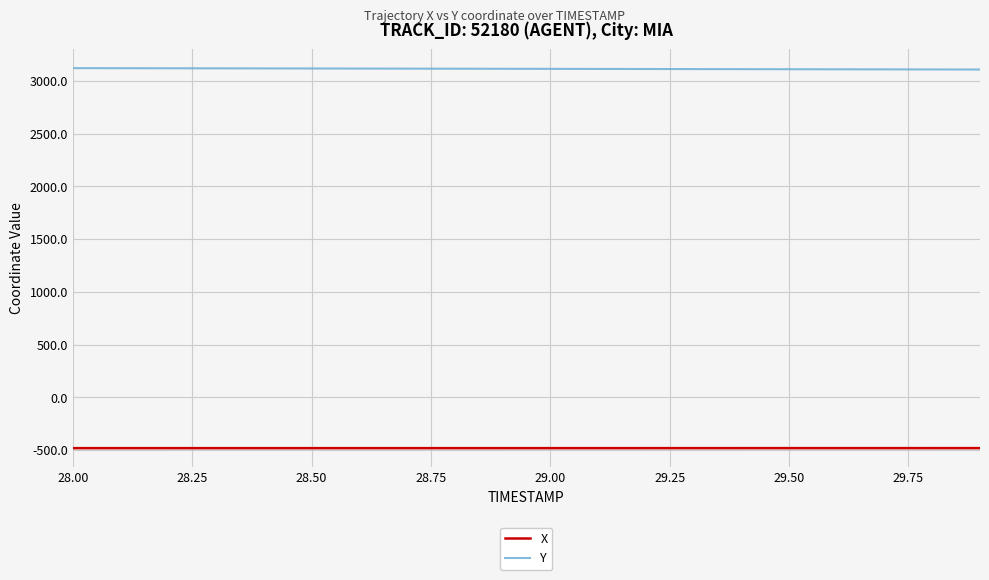

Rank the series by their maximum value, from lowest to highest.

X, Y